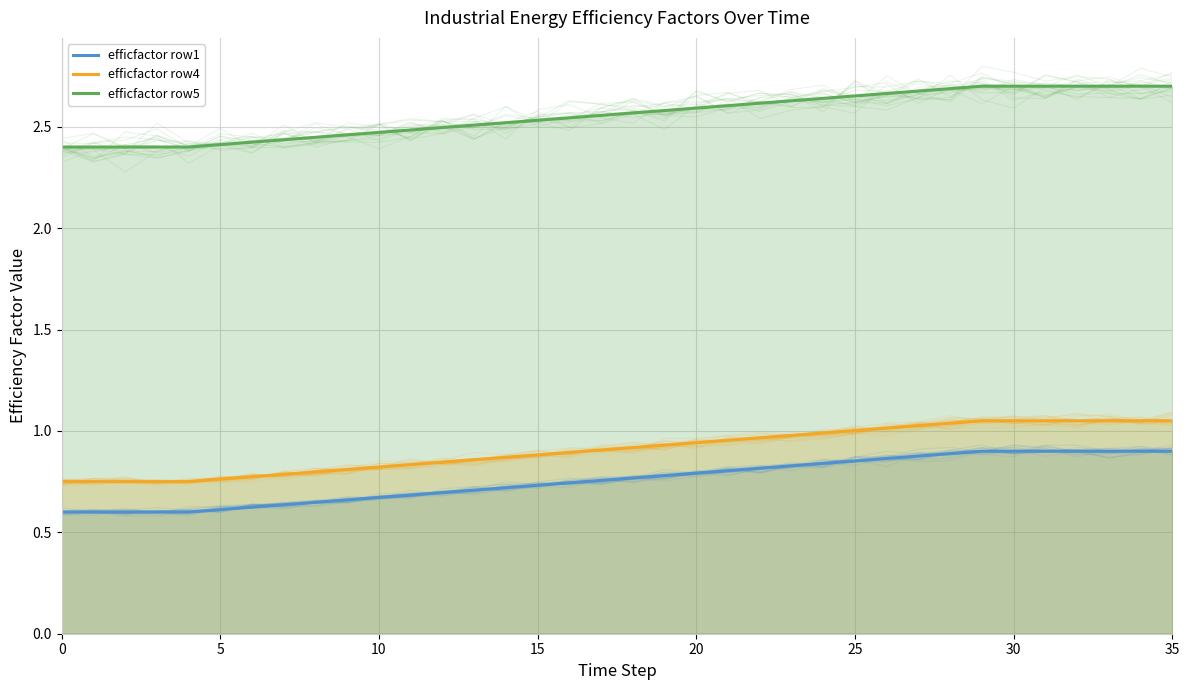

Is it true that efficfactor row5 equals 2.7 at 34?

True